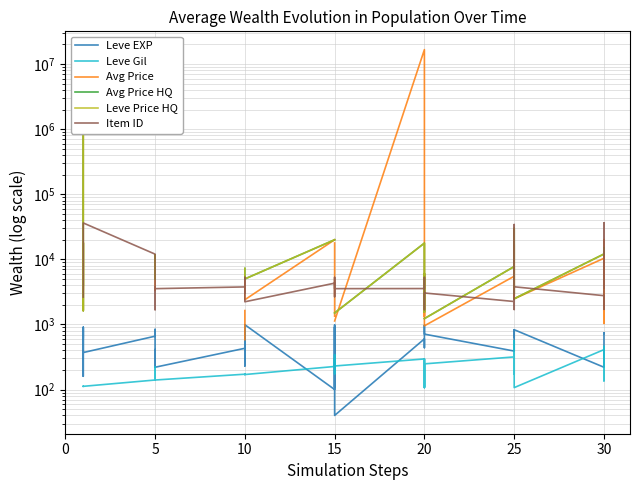

How many interior local peaks does the Leve Price HQ series have?

4